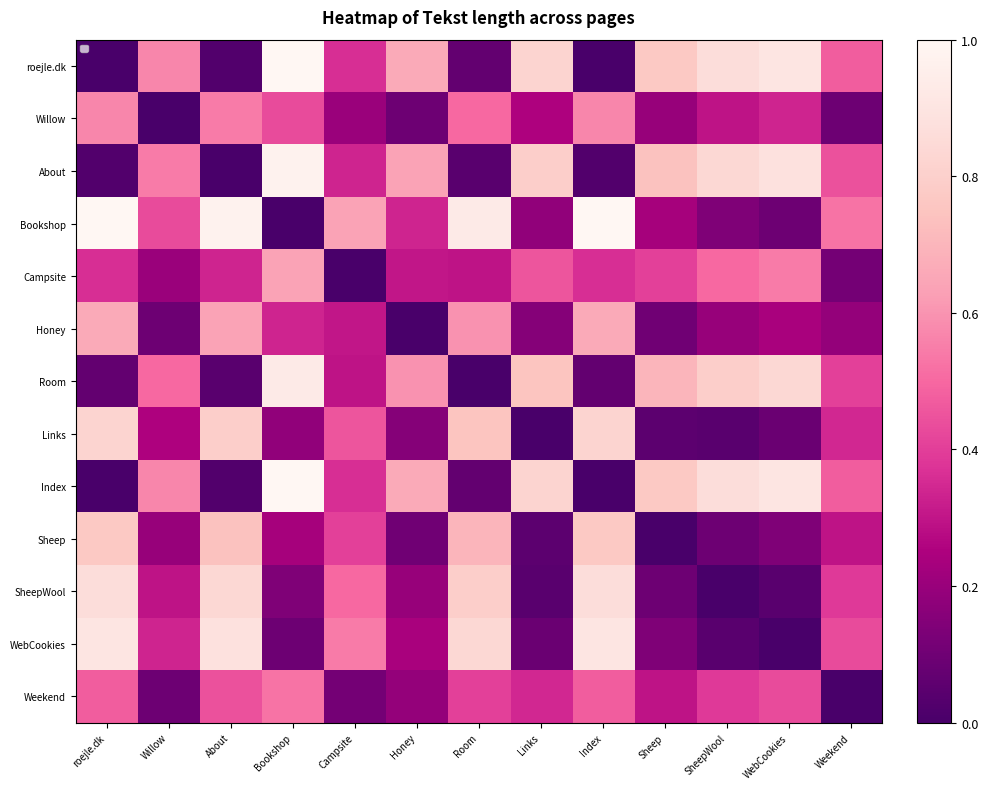

Where is Index nearest to the value 0?

roejle.dk